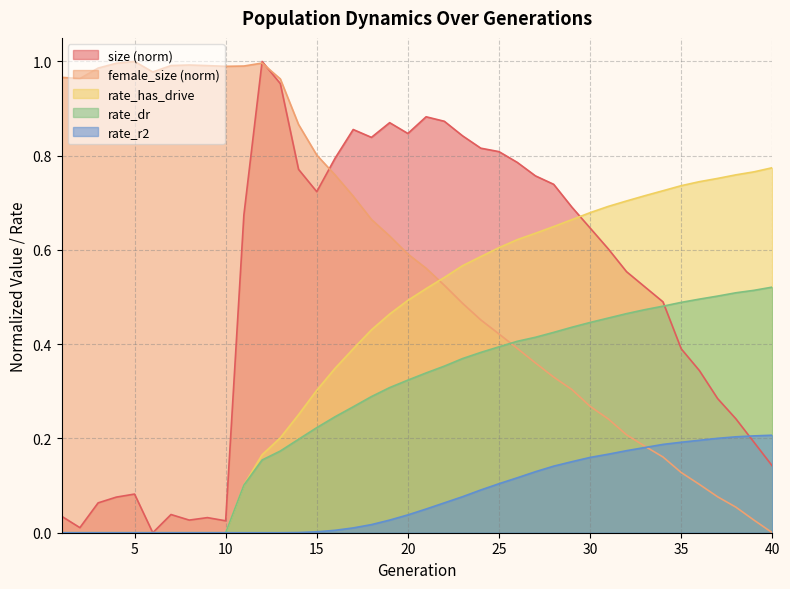

Between 4 and 36, which series saw the biggest shift?

female_size